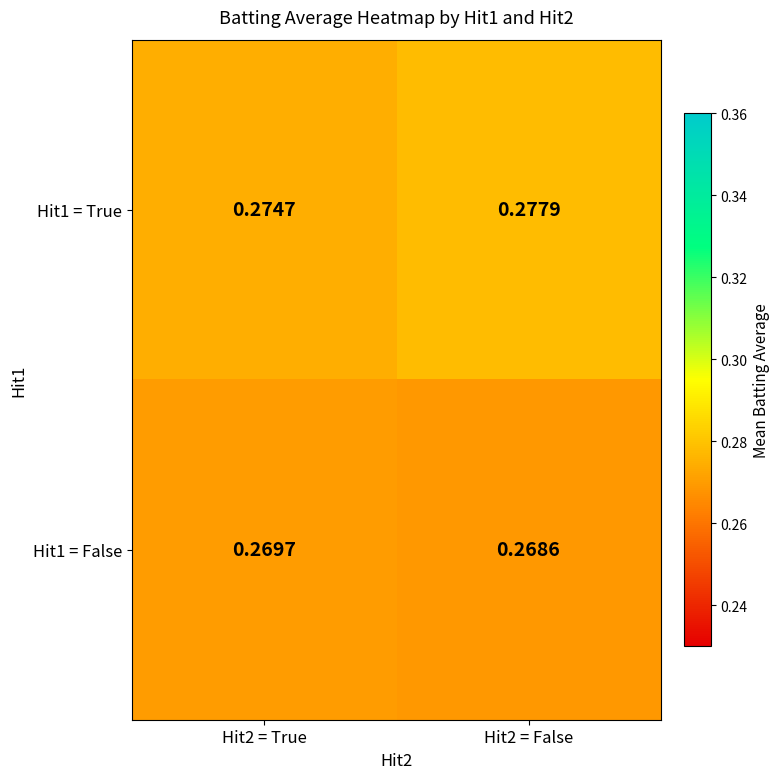

Is the value of Hit1 = True at Hit2 = True greater than the value of Hit1 = False at Hit2 = False?

Yes